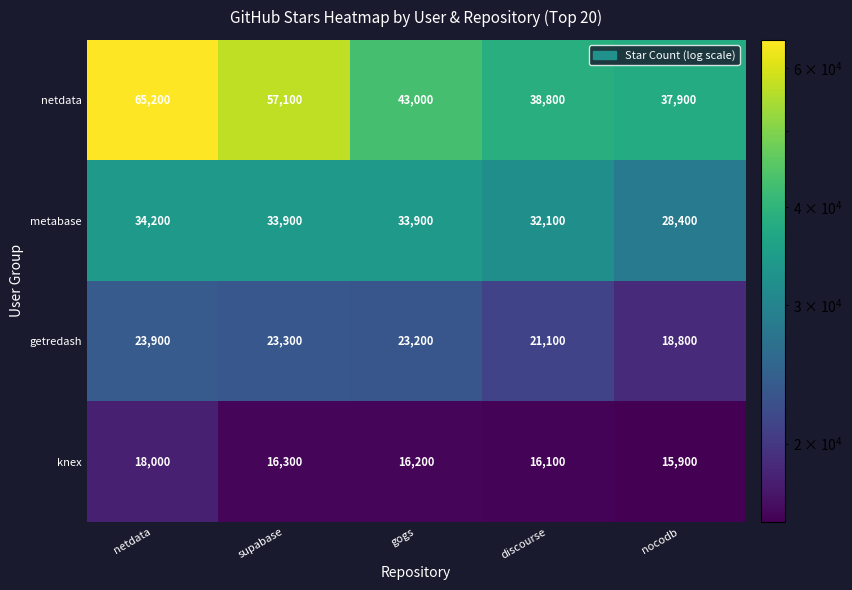

True or false: knex has a value of 16200 at gogs.

True